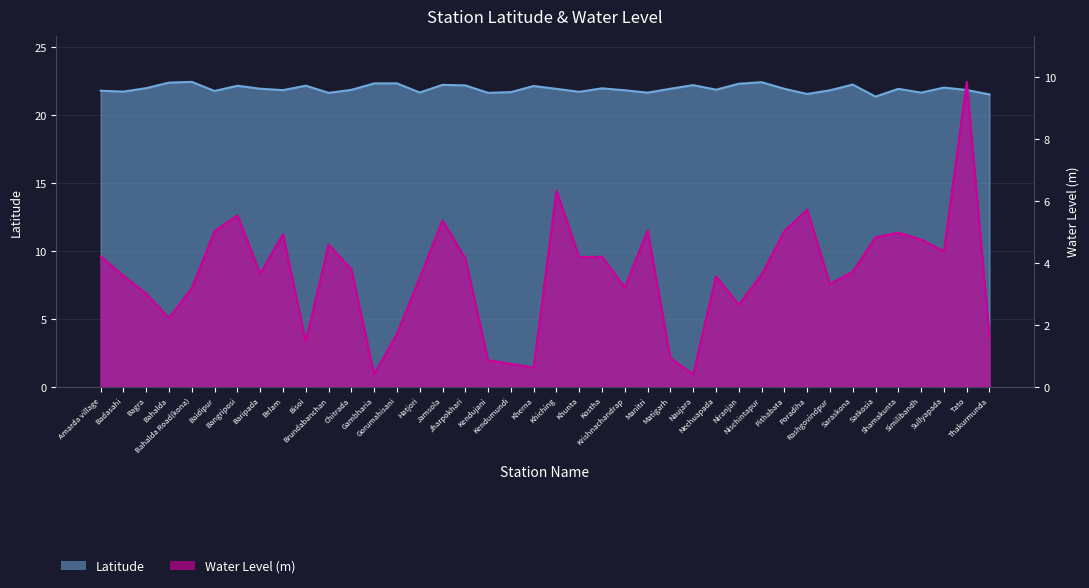

Reading left to right, extract all data points from this chart.

Latitude: Amarda village=21.8	Badasahi=21.7	Bagra=22.0	Bahalda=22.4	Bahalda Road(kona)=22.4	Baidipur=21.8	Bangriposi=22.2	Baripada=21.9	Belam=21.8	Bisoi=22.2	Brundabanchan=21.6	Chitrada=21.9	Gambharia=22.3	Gorumahisani=22.3	Hatjori=21.7	Jamsola=22.2	Jharpokhari=22.2	Kendujani=21.6	Kendumundi=21.7	Kherna=22.1	Khiching=21.9	Khunta=21.7	Kostha=22.0	Krishnachandrap=21.8	Manitri=21.6	Matigarh=21.9	Naujara=22.2	Nechuapada=21.9	Niranjan=22.3	Nischintapur=22.4	Pithabata=21.9	Poradiha=21.6	Rashgovindpur=21.8	Saraskona=22.2	Satkosia=21.4	Shamakunta=21.9	Similibandh=21.6	Sullyapada=22.0	Tato=21.8	Thakurmunda=21.5
Water Level (m): Amarda village=4.2	Badasahi=3.6	Bagra=3.0	Bahalda=2.2	Bahalda Road(kona)=3.2	Baidipur=5.0	Bangriposi=5.5	Baripada=3.6	Belam=4.9	Bisoi=1.5	Brundabanchan=4.6	Chitrada=3.8	Gambharia=0.4	Gorumahisani=1.7	Hatjori=3.5	Jamsola=5.4	Jharpokhari=4.2	Kendujani=0.9	Kendumundi=0.7	Kherna=0.6	Khiching=6.3	Khunta=4.2	Kostha=4.2	Krishnachandrap=3.2	Manitri=5.0	Matigarh=0.9	Naujara=0.4	Nechuapada=3.6	Niranjan=2.6	Nischintapur=3.6	Pithabata=5.0	Poradiha=5.7	Rashgovindpur=3.3	Saraskona=3.7	Satkosia=4.8	Shamakunta=5.0	Similibandh=4.8	Sullyapada=4.4	Tato=9.8	Thakurmunda=1.6